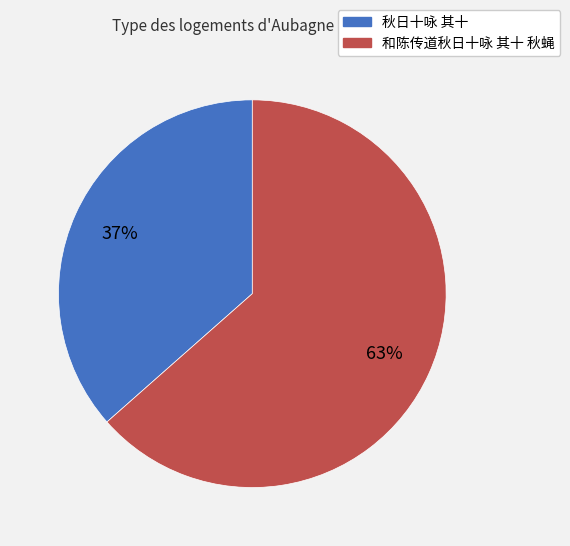

Is the sum of 和陈传道秋日十咏 其十 秋蝇 and 秋日十咏 其十 greater than half?

Yes